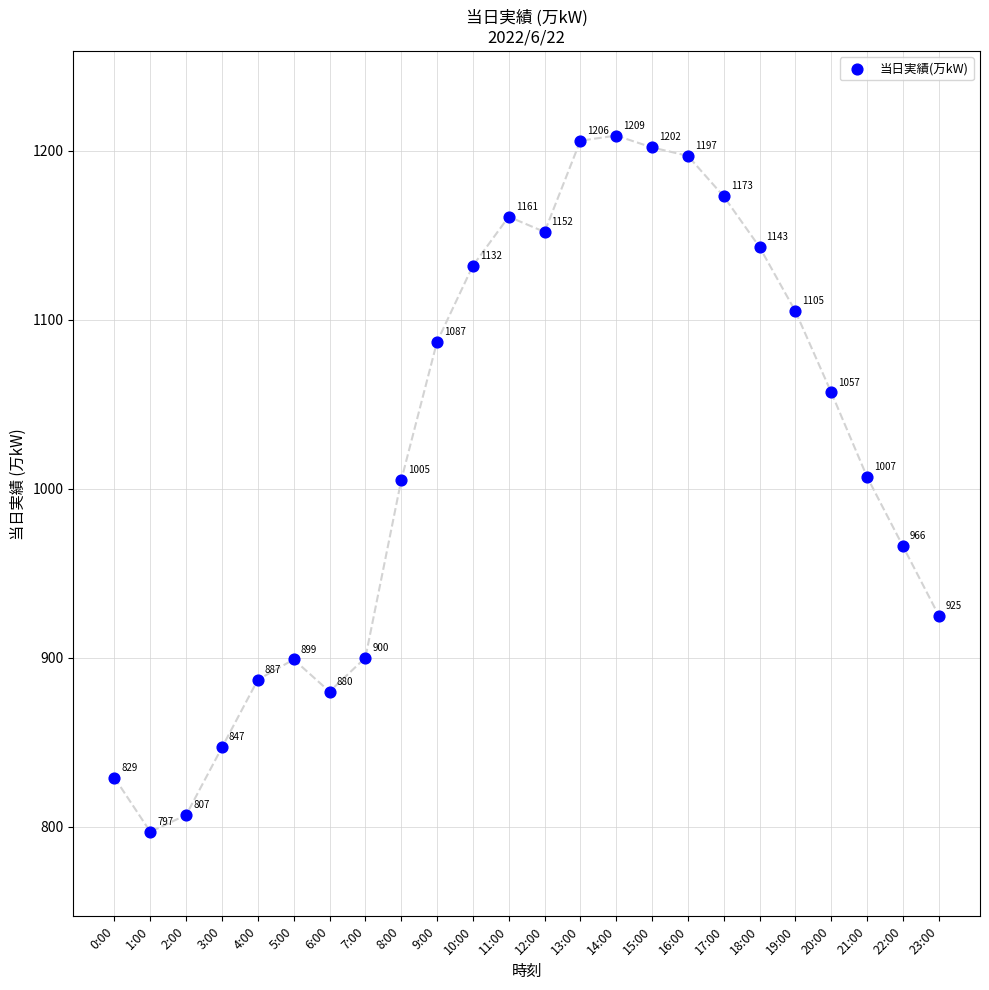

What Y value in the scatter plot is closest to 1003?

1005